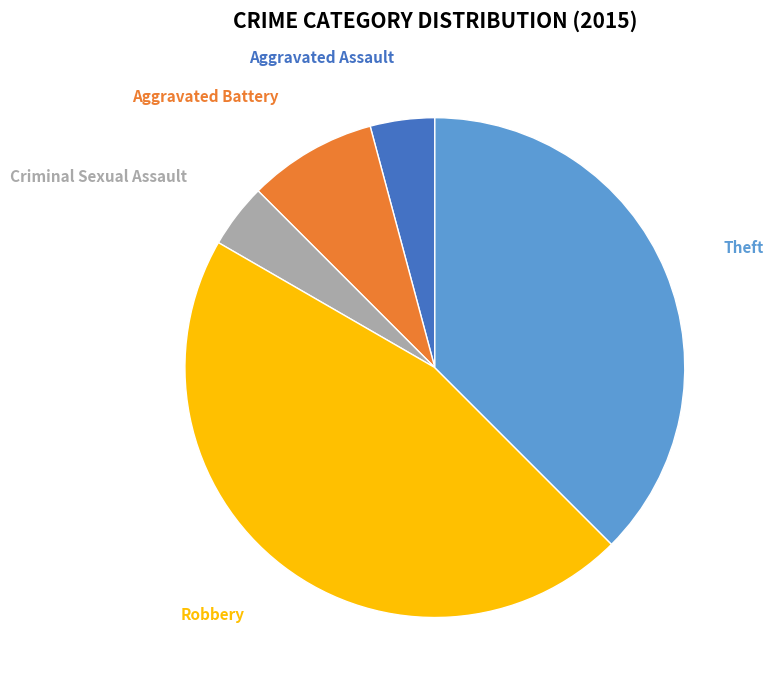

Is there any slice that represents more than half of the pie?

No